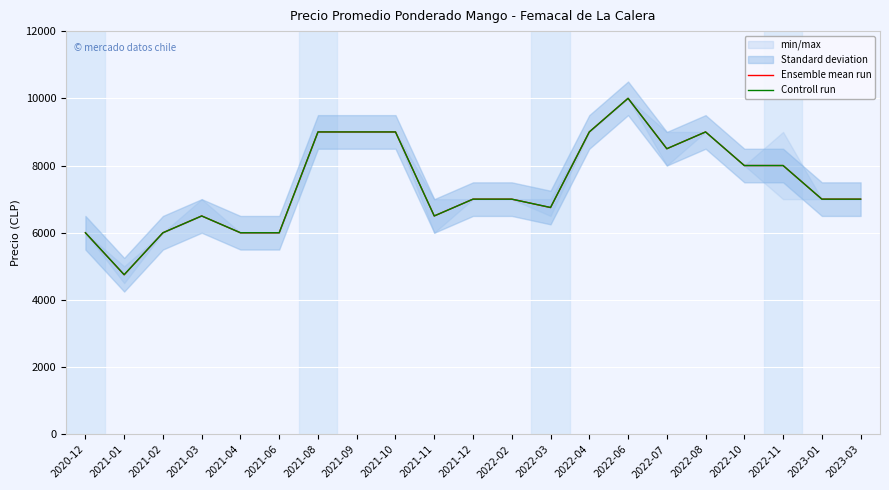

What is the sum of all Controll run values?

156004